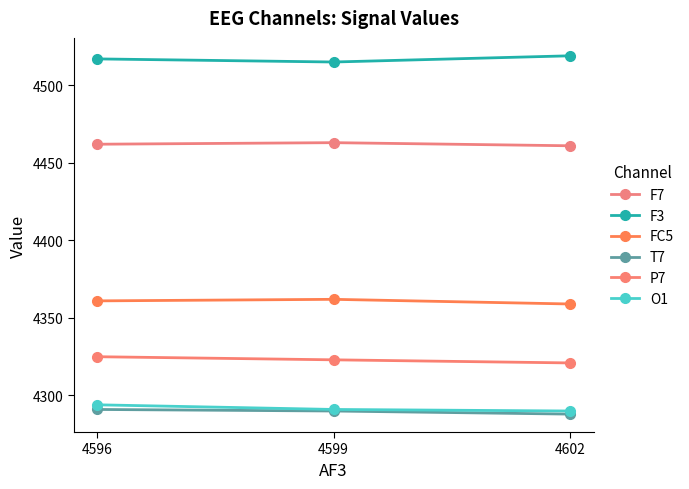

Reading left to right, what are all the values shown in this chart?

F7: 4602=4461	4599=4463	4596=4462
F3: 4602=4519	4599=4515	4596=4517
FC5: 4602=4359	4599=4362	4596=4361
T7: 4602=4288	4599=4290	4596=4291
P7: 4602=4321	4599=4323	4596=4325
O1: 4602=4290	4599=4291	4596=4294